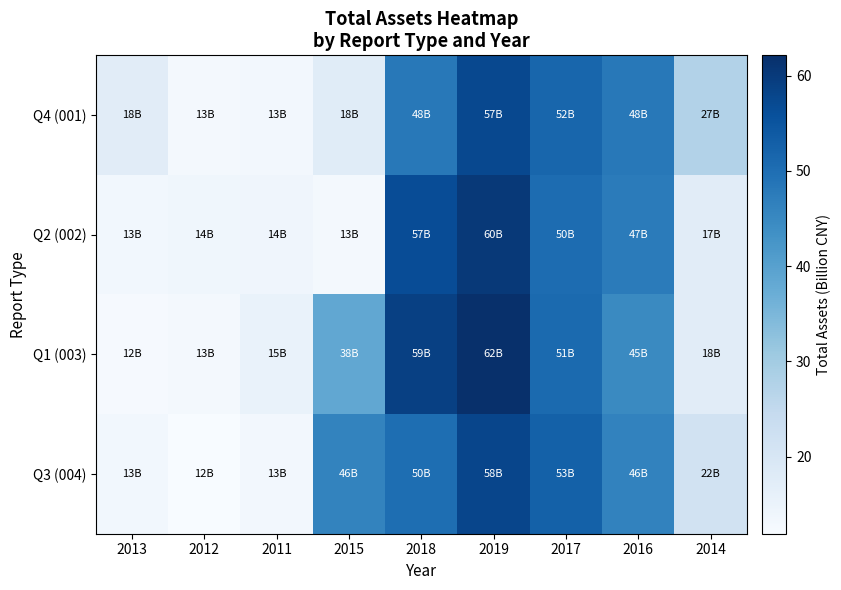

What is the minimum value shown in the chart?

11.9